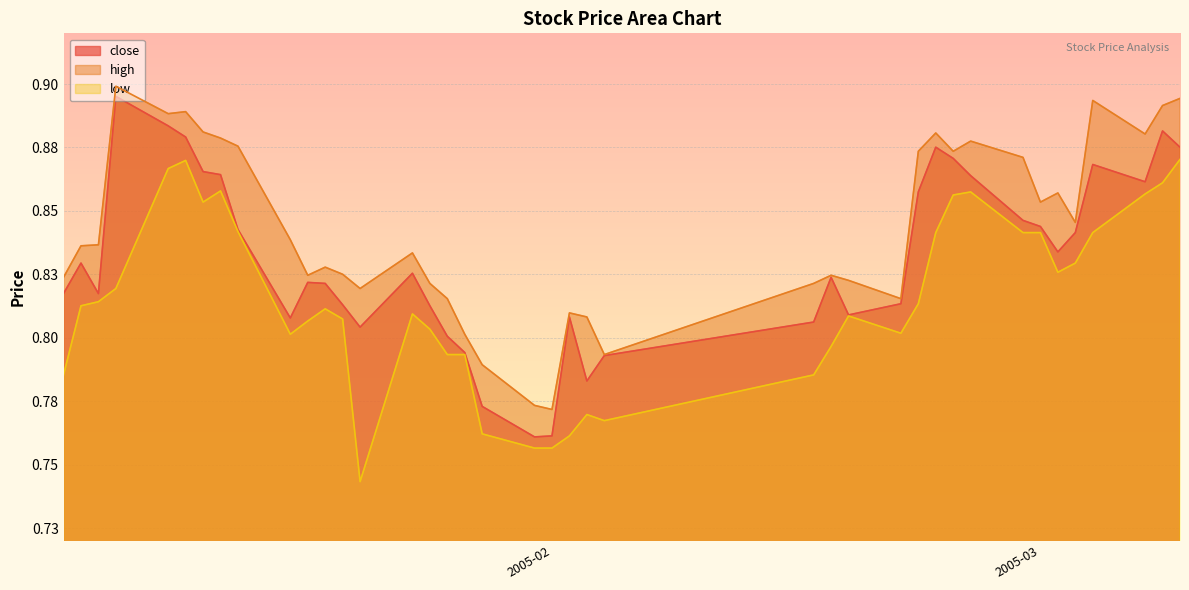

What is the label of the 39th point from the left?

2005-03-08